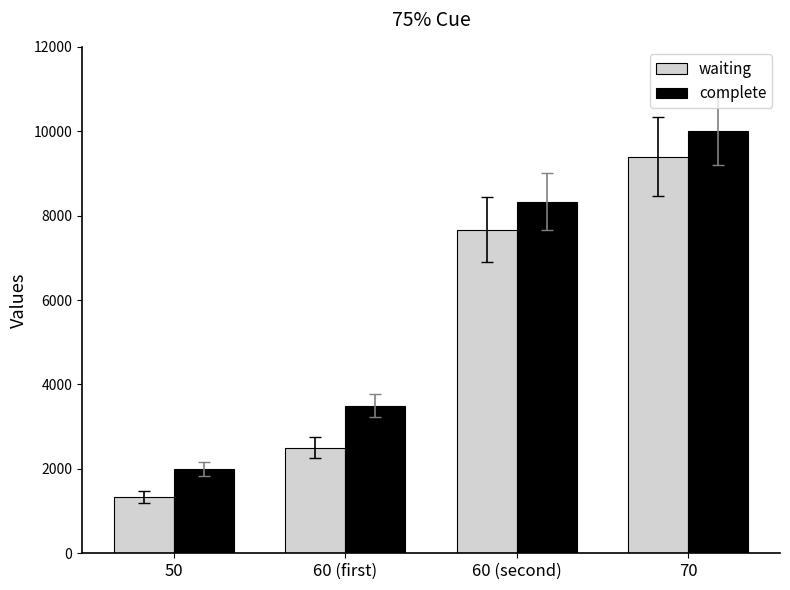

Reading left to right, list all the values displayed in this chart.

waiting: 50=1333	60 (first)=2500	60 (second)=7666	70=9400
complete: 50=2000	60 (first)=3500	60 (second)=8333	70=10000